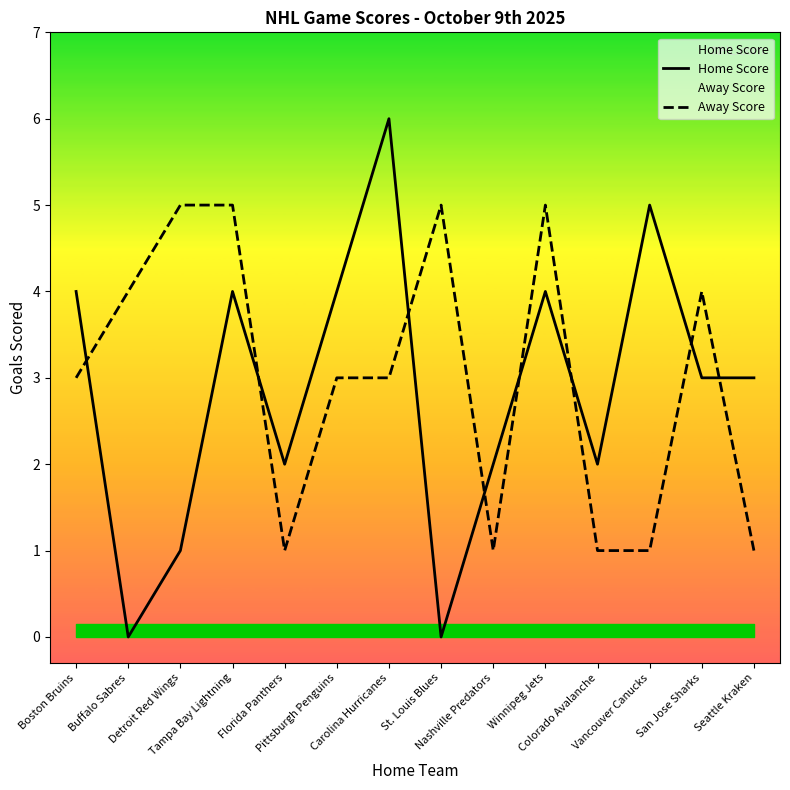

True or false: Away Score has more than 0 points higher than both neighbors.

True